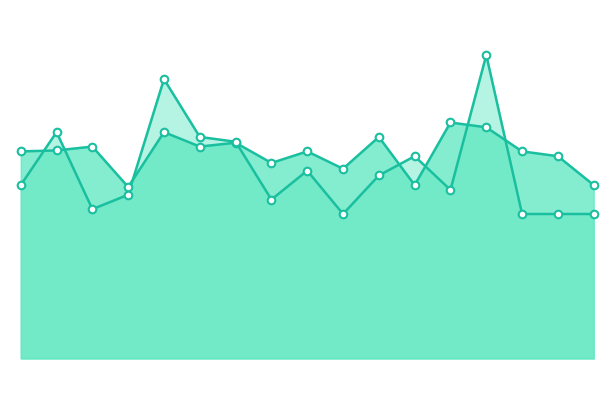

Which series reaches the minimum Y coordinate?

No.